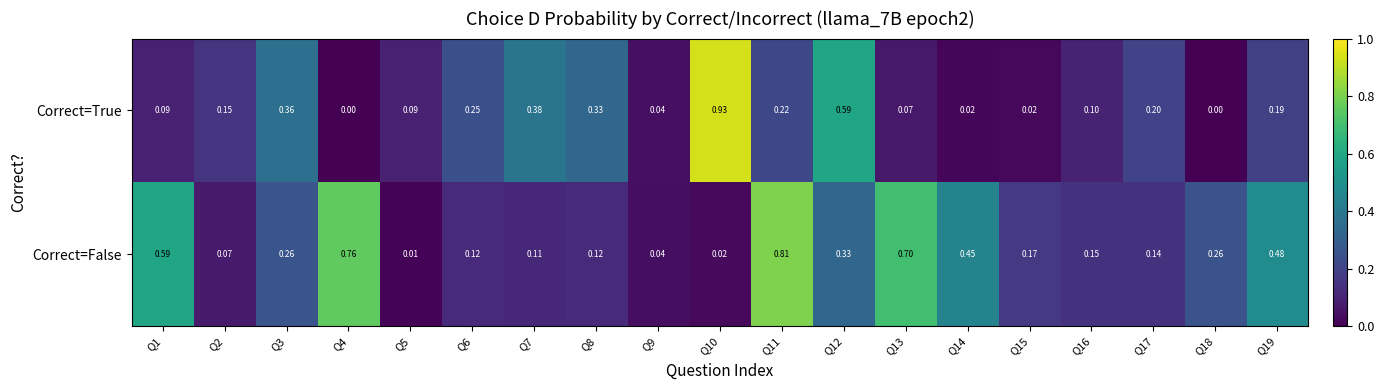

List the series in order of their peak value, highest first.

Correct=True, Correct=False